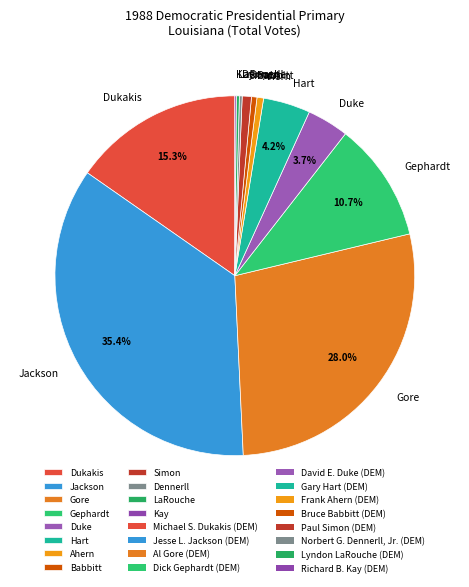

Do Gephardt and Simon together represent more than half of the pie?

No